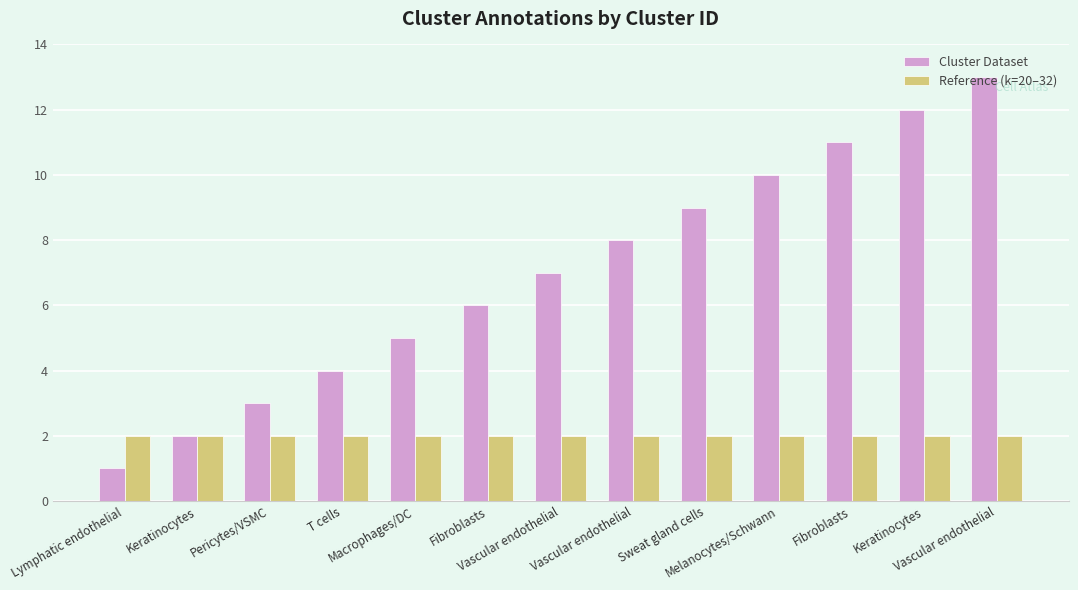

Reading left to right, list all the values displayed in this chart.

Cluster Dataset: Lymphatic endothelial=1	Keratinocytes=2	Pericytes/VSMC=3	T cells=4	Macrophages/DC=5	Fibroblasts=6	Vascular endothelial=7	Vascular endothelial=8	Sweat gland cells=9	Melanocytes/Schwann=10	Fibroblasts=11	Keratinocytes=12	Vascular endothelial=13
Reference (k=20–32): Lymphatic endothelial=2	Keratinocytes=2	Pericytes/VSMC=2	T cells=2	Macrophages/DC=2	Fibroblasts=2	Vascular endothelial=2	Vascular endothelial=2	Sweat gland cells=2	Melanocytes/Schwann=2	Fibroblasts=2	Keratinocytes=2	Vascular endothelial=2